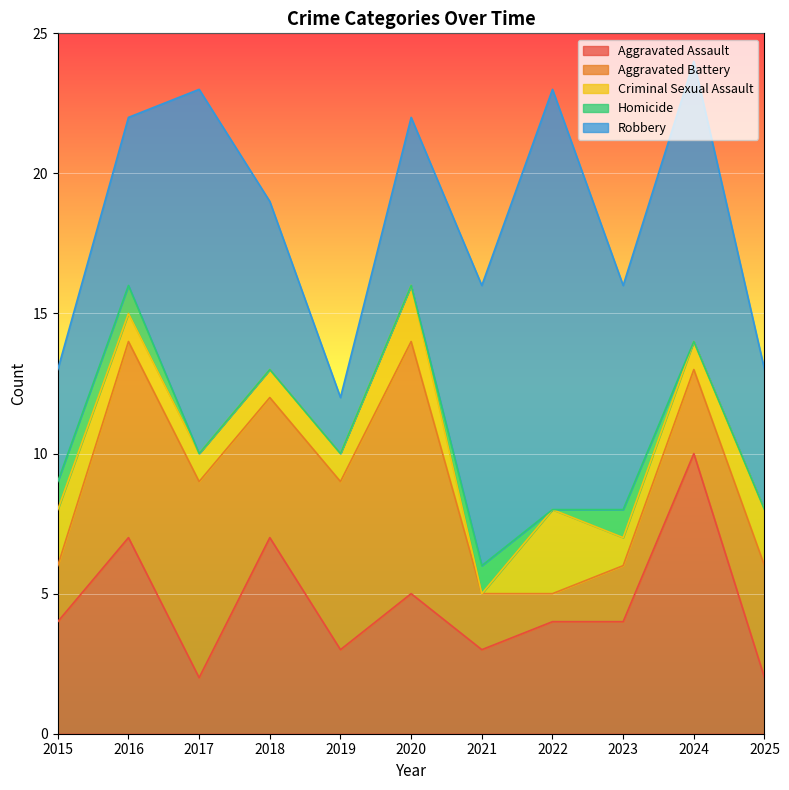

How many lines are shown in the chart?

5